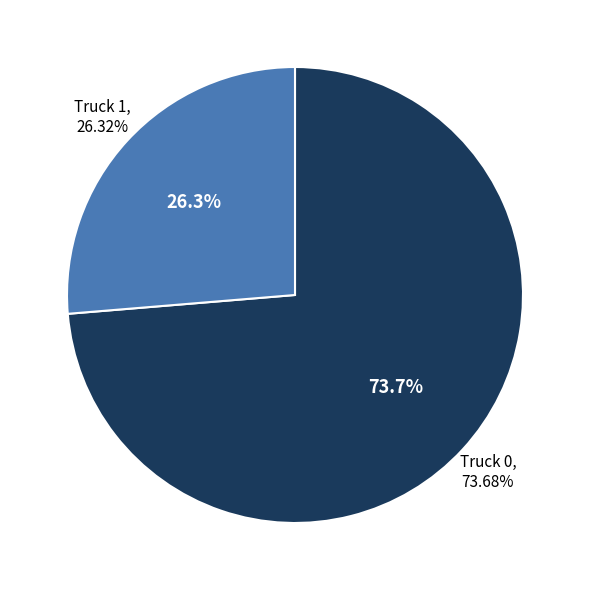

To the nearest percent, what portion does Truck 1 represent?

26%